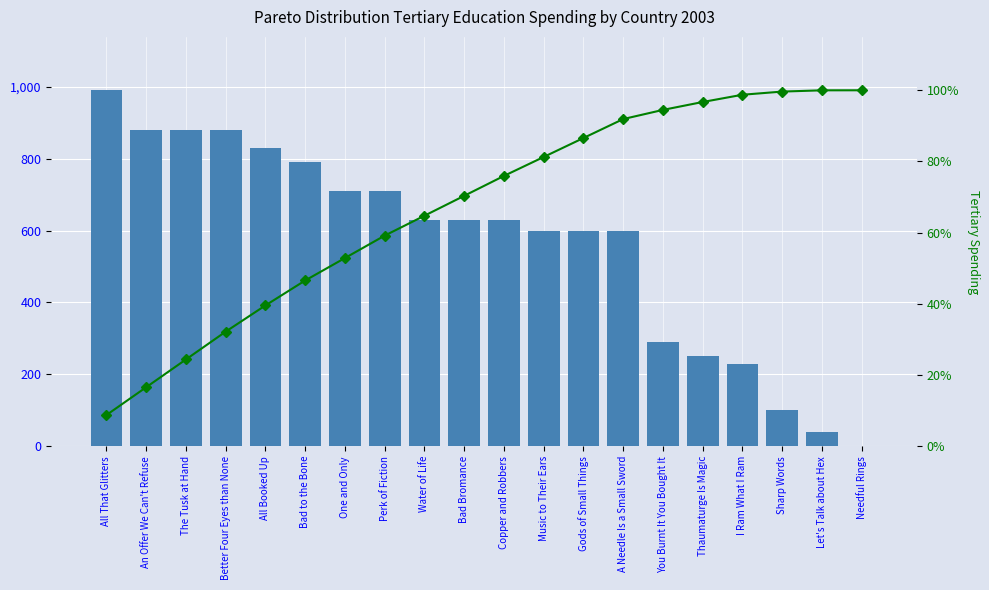

Count the number of data series in this chart.

2